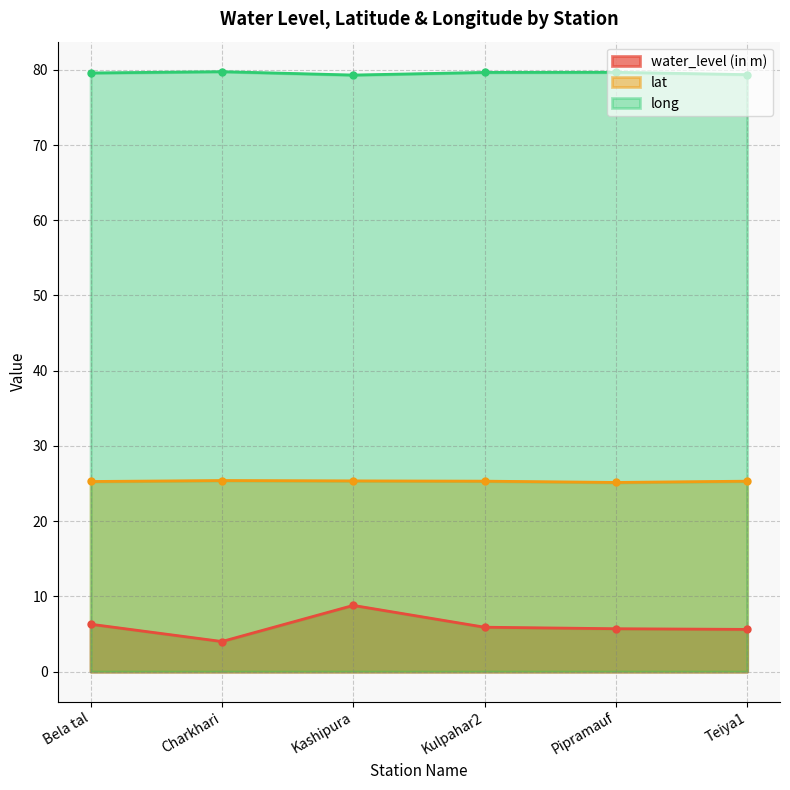

What is the spread (max minus min) of values at Bela tal?

73.3